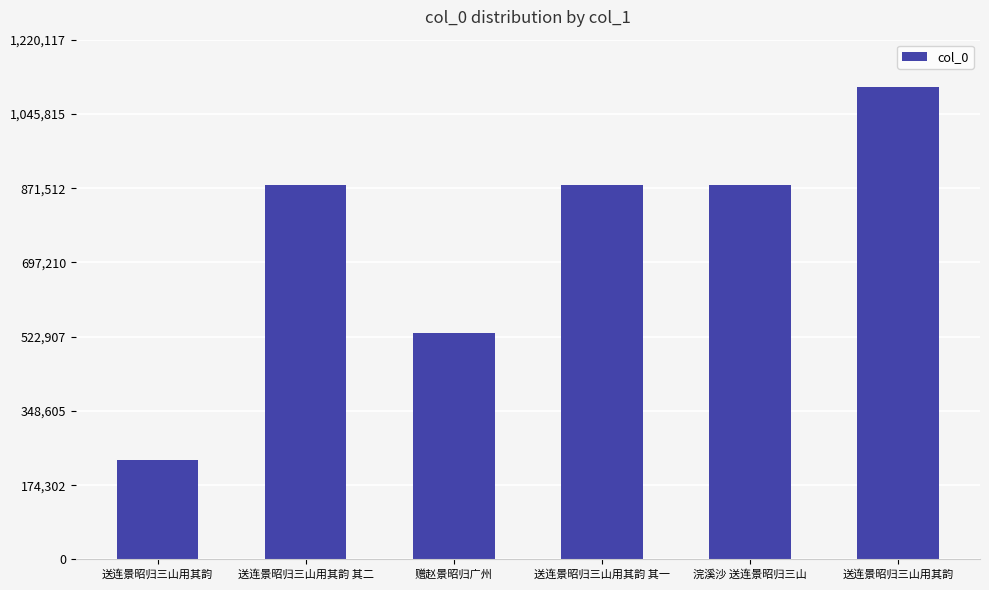

What is the greatest value displayed?

1109198